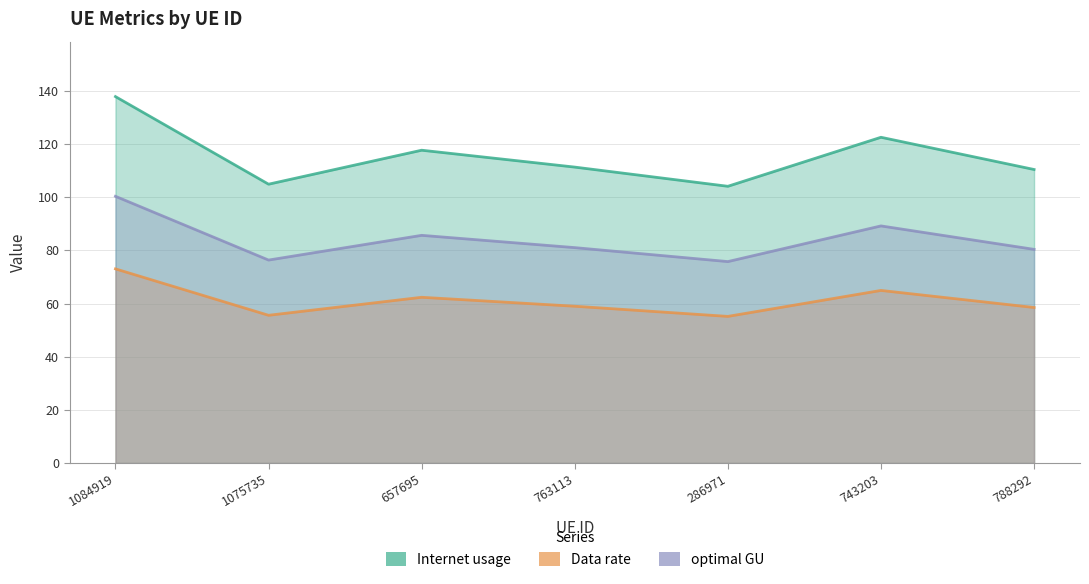

At which category does optimal GU reach its first local peak?

657695